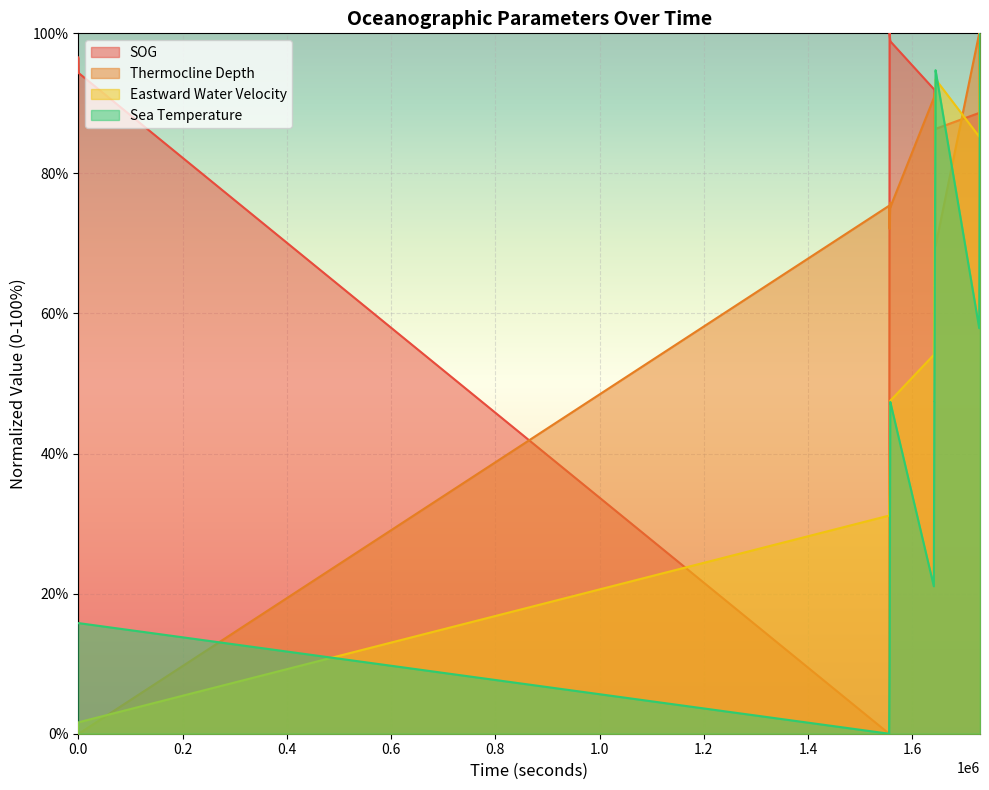

What is the difference between the Thermocline Depth values at 1729807 and 940?

61.3